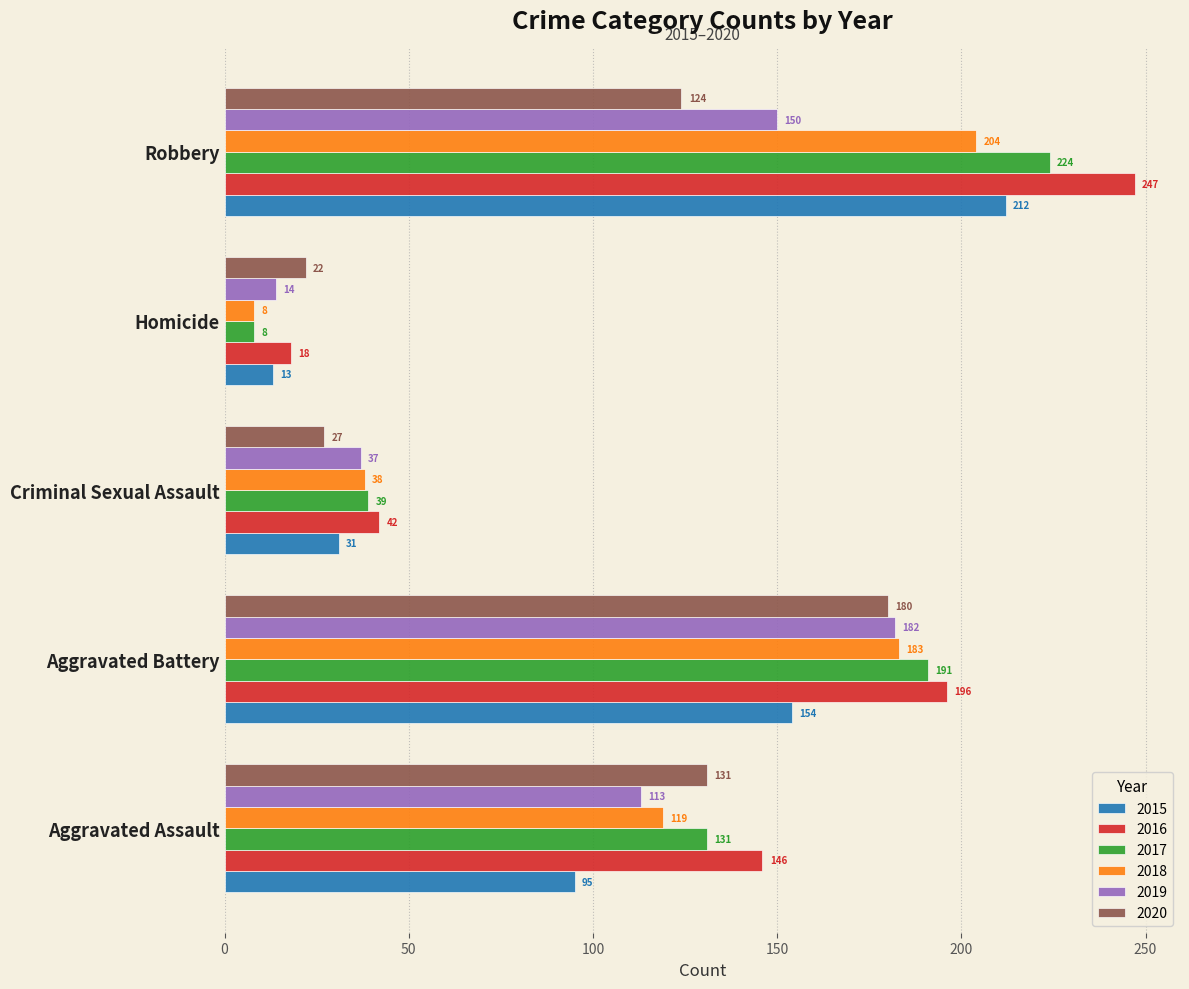

How many 2018 values are between 38 and 183?

3